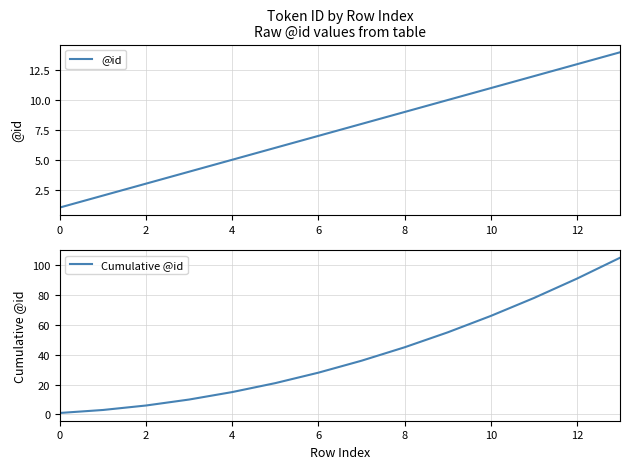

The @id series shows 3 at 2. True or false?

True